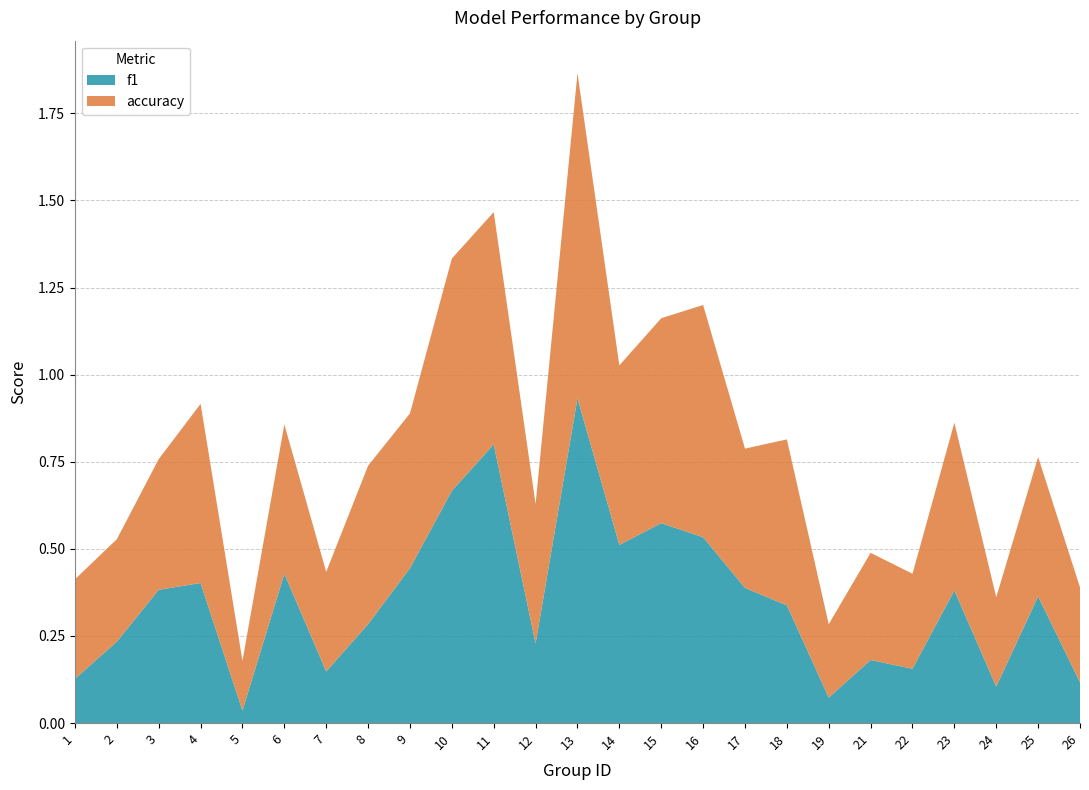

Reading left to right, list all the values displayed in this chart.

f1: 0.1	0.2	0.4	0.4	0.0	0.4	0.1	0.3	0.4	0.7	0.8	0.2	0.9	0.5	0.6	0.5	0.4	0.3	0.1	0.2	0.2	0.4	0.1	0.4	0.1
accuracy: 0.3	0.3	0.4	0.5	0.1	0.4	0.3	0.5	0.4	0.7	0.7	0.4	0.9	0.5	0.6	0.7	0.4	0.5	0.2	0.3	0.3	0.5	0.3	0.4	0.3